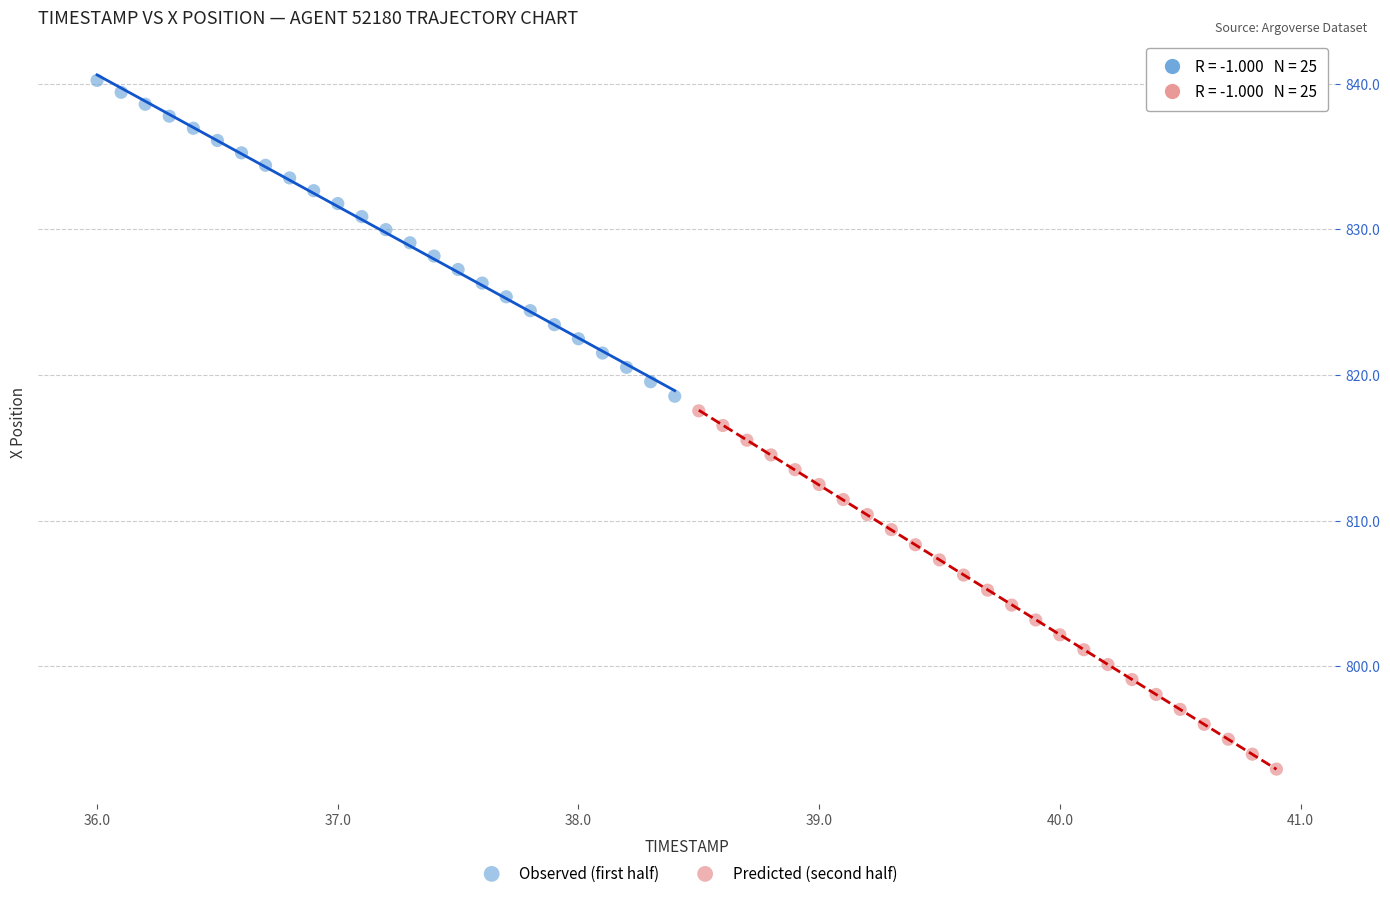

Which series has the largest Y range (max minus min)?

Predicted (second half)